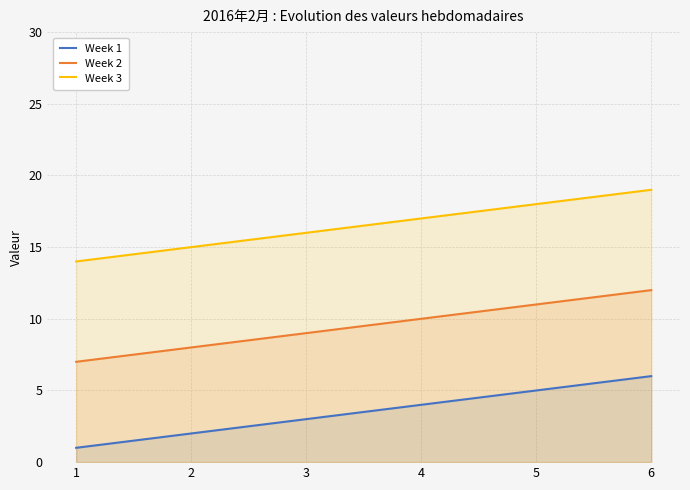

At which category does the chart reach its peak across all series?

6